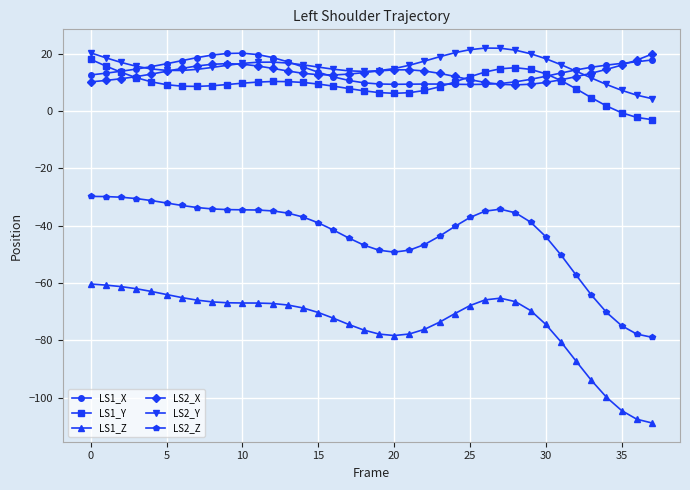

True or false: LS1_Z and LS2_X cross at least once.

False